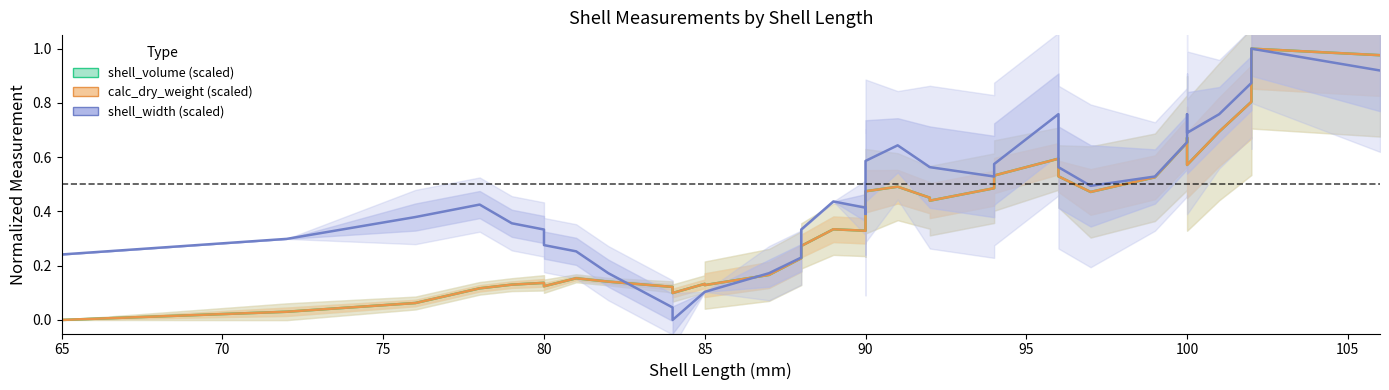

What is the difference between the maximum and minimum values in the shell_width (scaled) series?

1.0